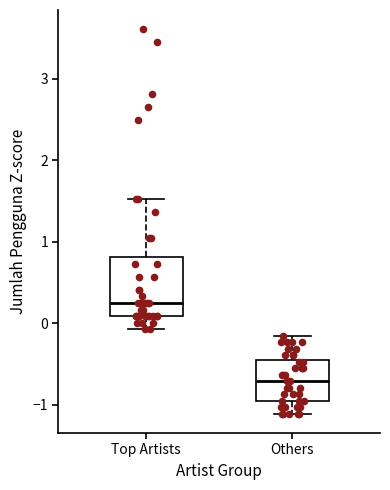

Which box has the highest median line?

Top Artists